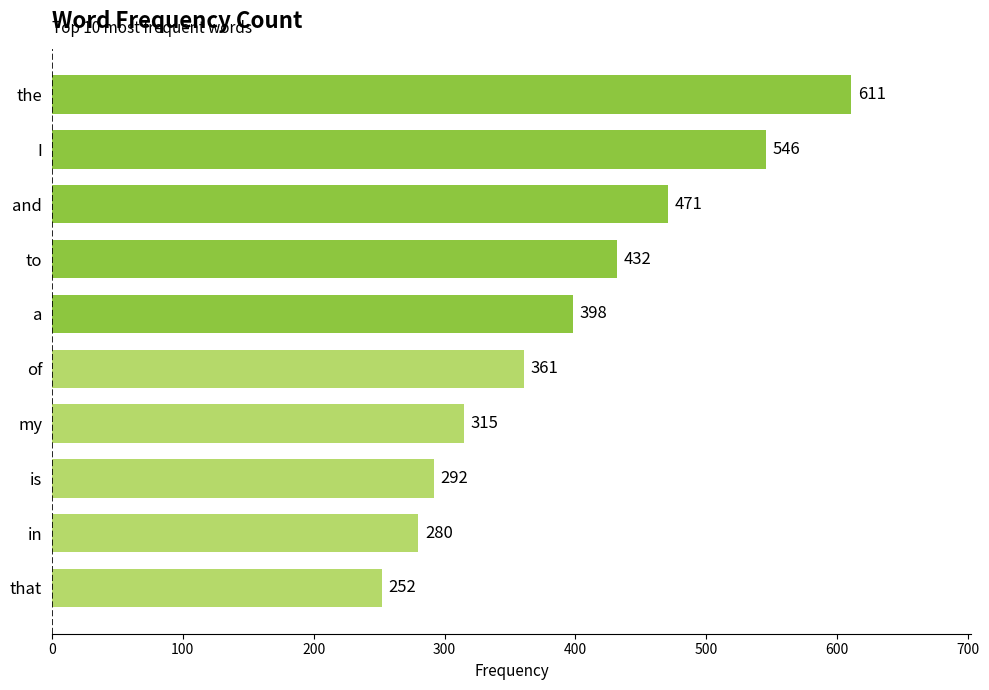

Are the bars horizontal?

Yes